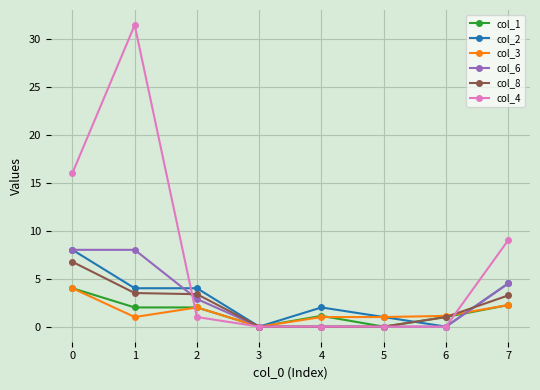

What is the value of the col_4 point at the 1st from the left?

16.0